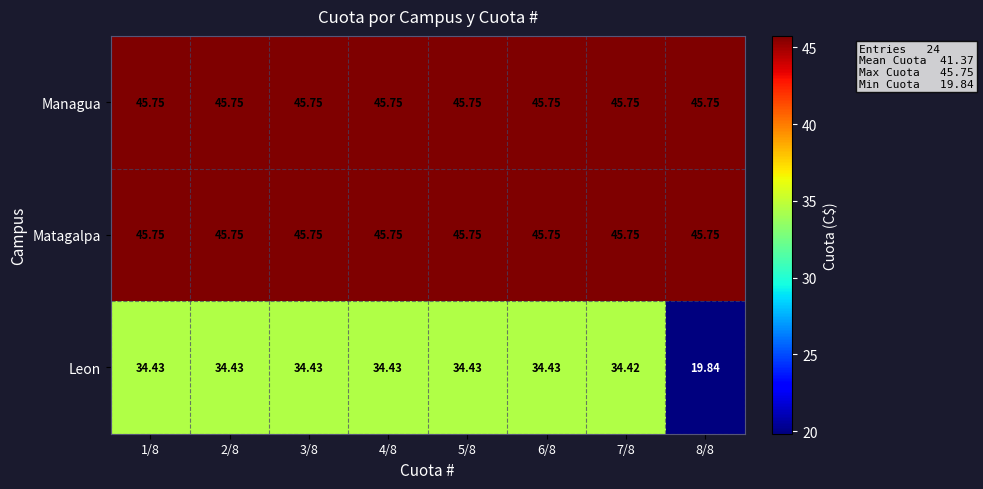

Is the value of Leon at 5/8 greater than the value of Managua at 7/8?

No